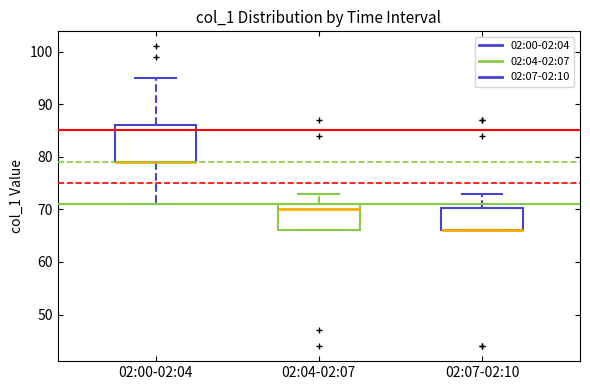

Where does the upper whisker of the box for 02:00-02:04 end on the y-axis? The values are not printed on the chart, so give them approximately, as read against the axis.

95